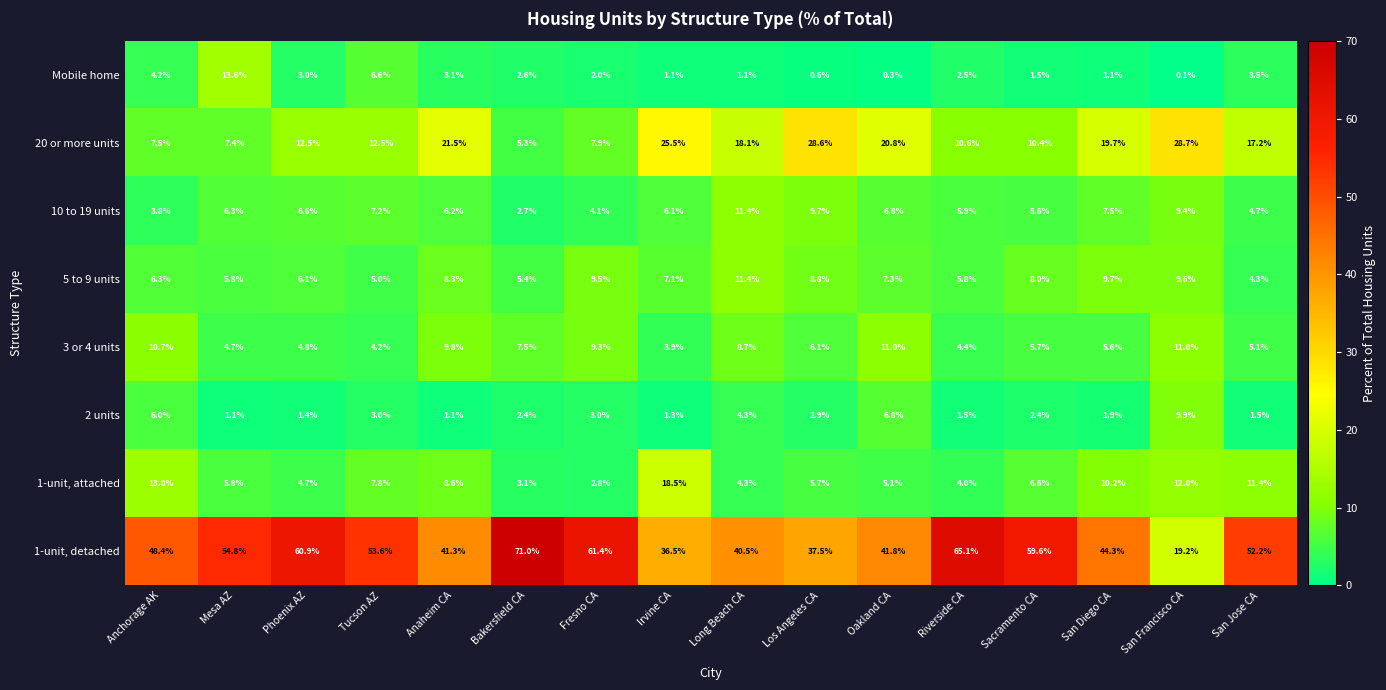

What is the highest value of the 2 units series?

9.9